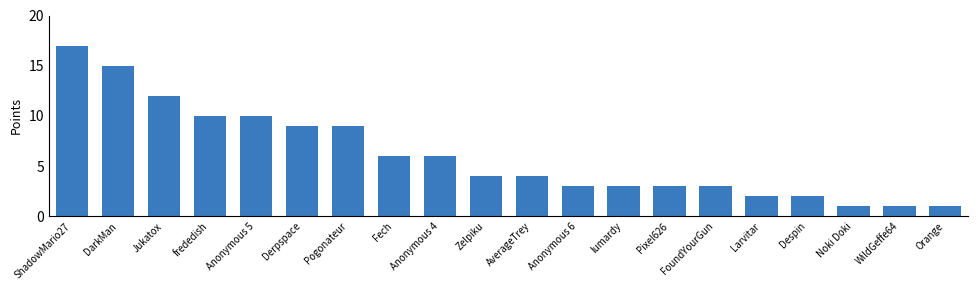

Which category has the highest value across all series?

ShadowMario27